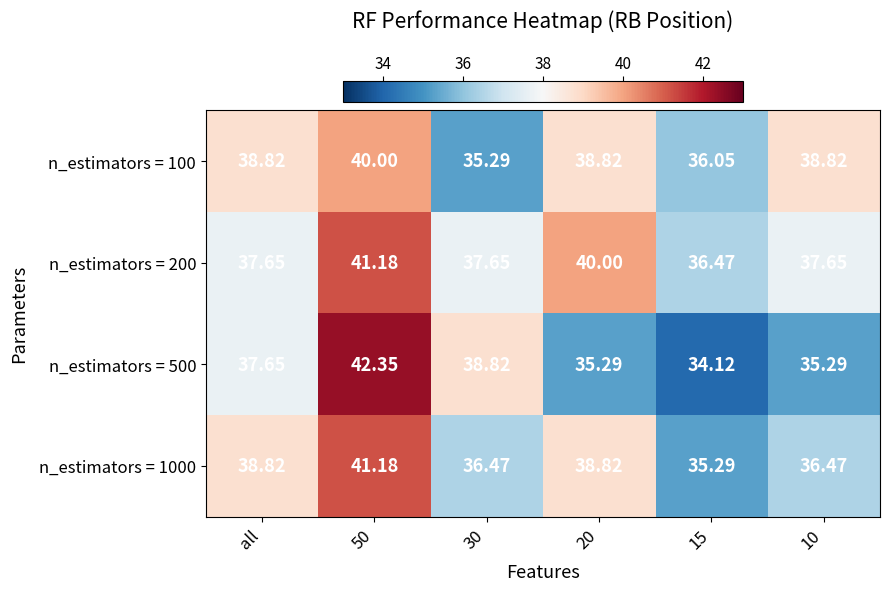

Is the value of n_estimators = 1000 at all greater than the value of n_estimators = 200 at all?

Yes